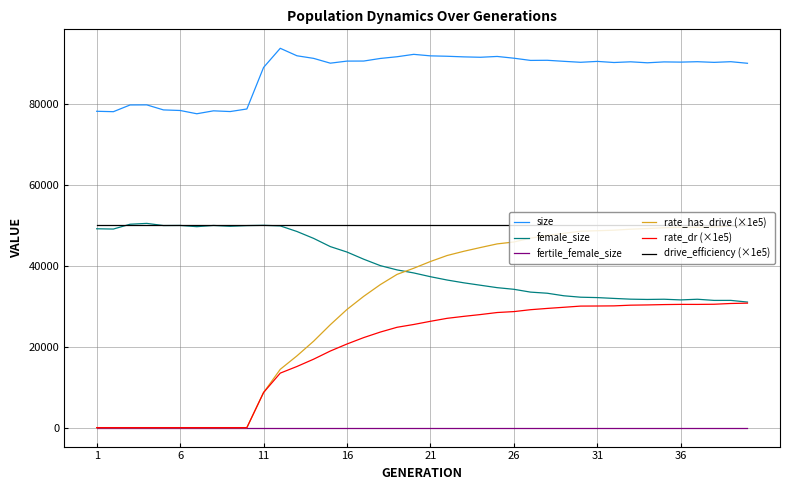

True or false: rate_has_drive (×1e5) and size intersect in this chart.

False